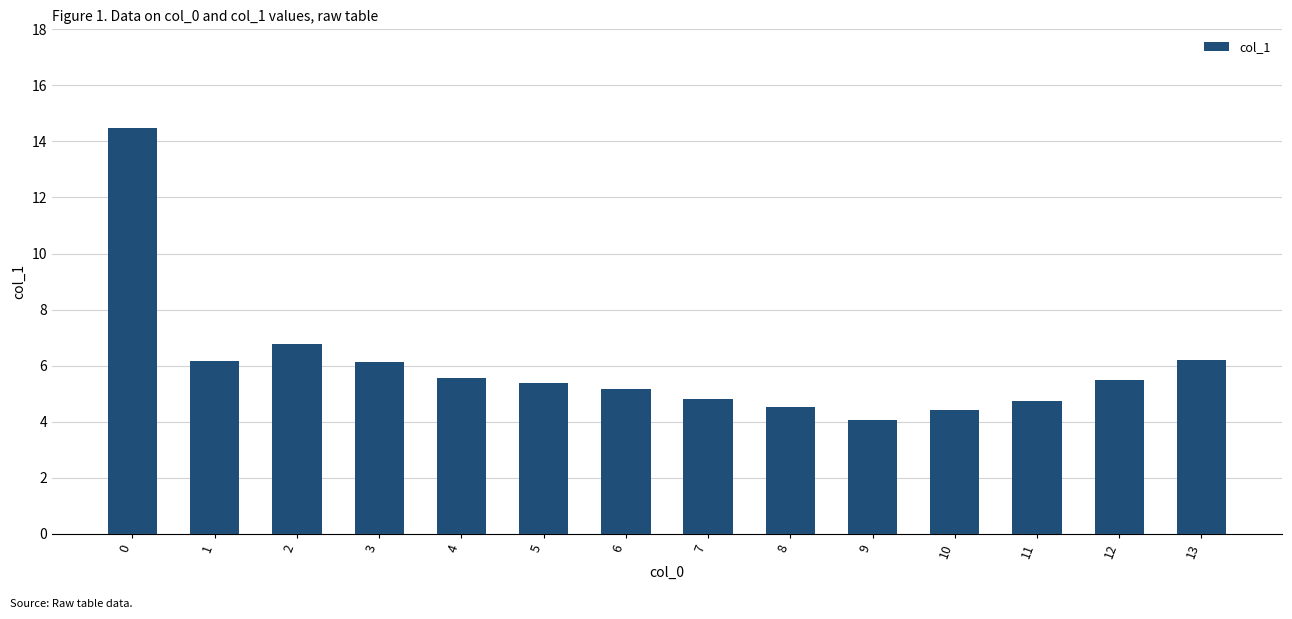

At which label is the value closest to 9?

2